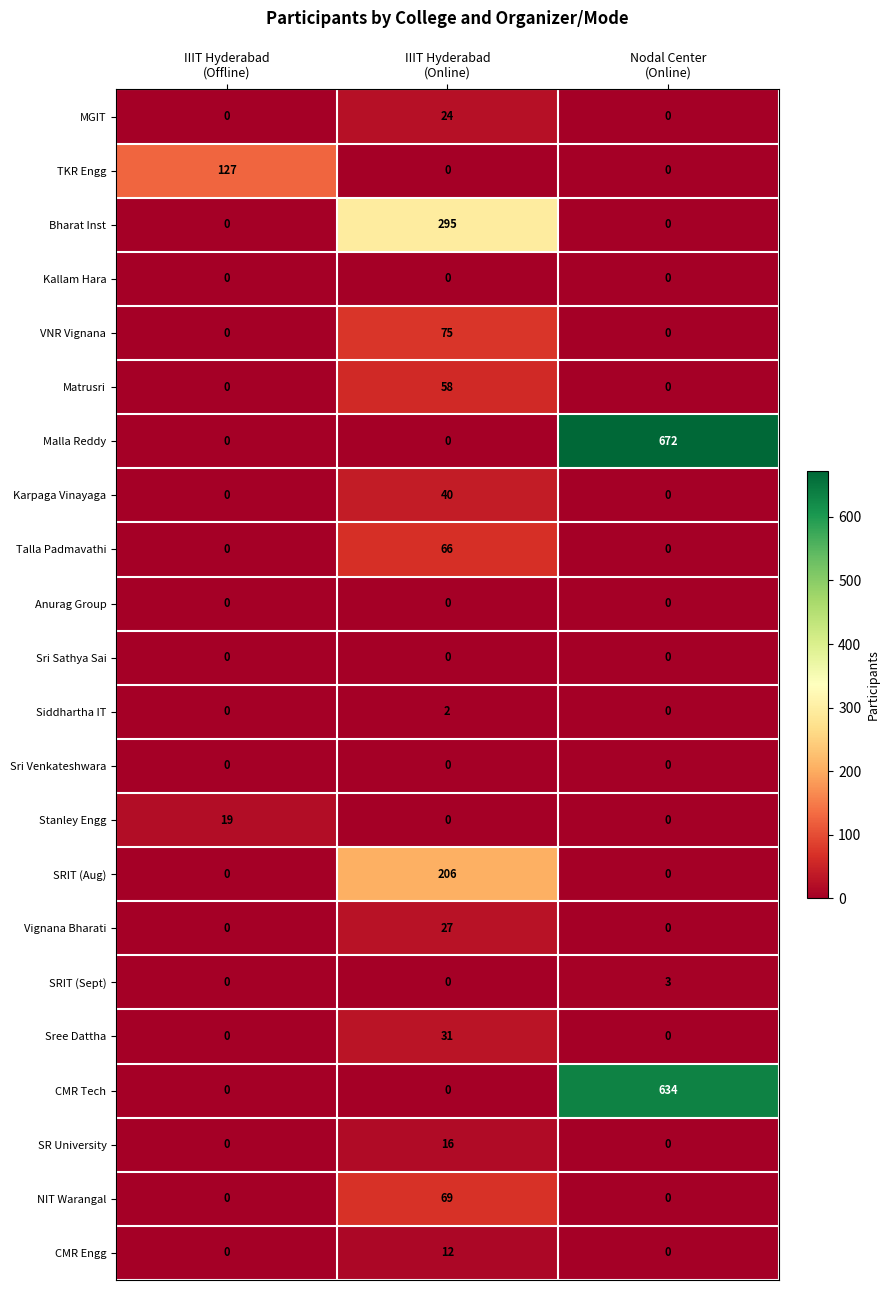

What is the greatest value displayed?

672